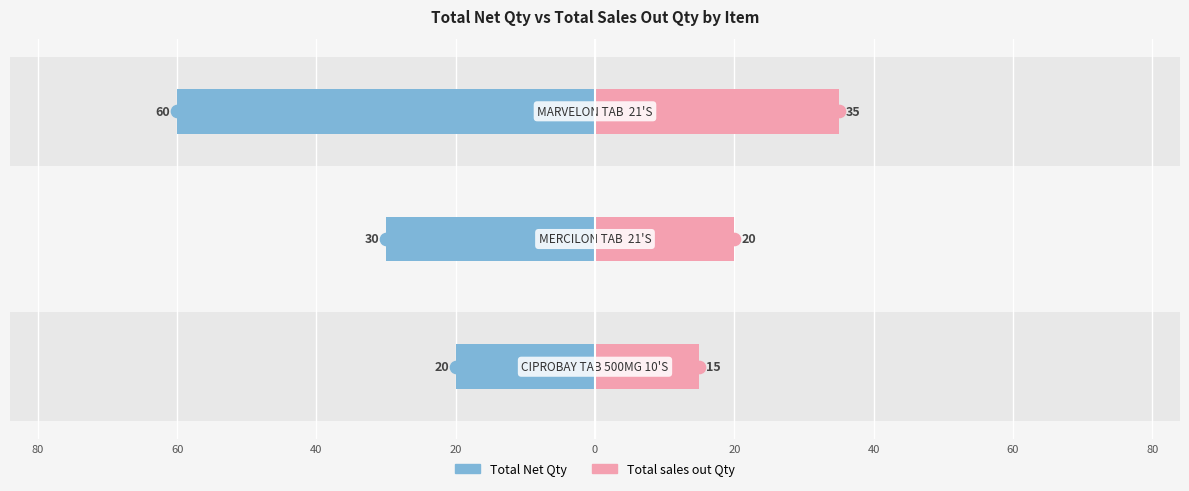

True or false: Total sales out Qty has a value of 10 at 60.

False